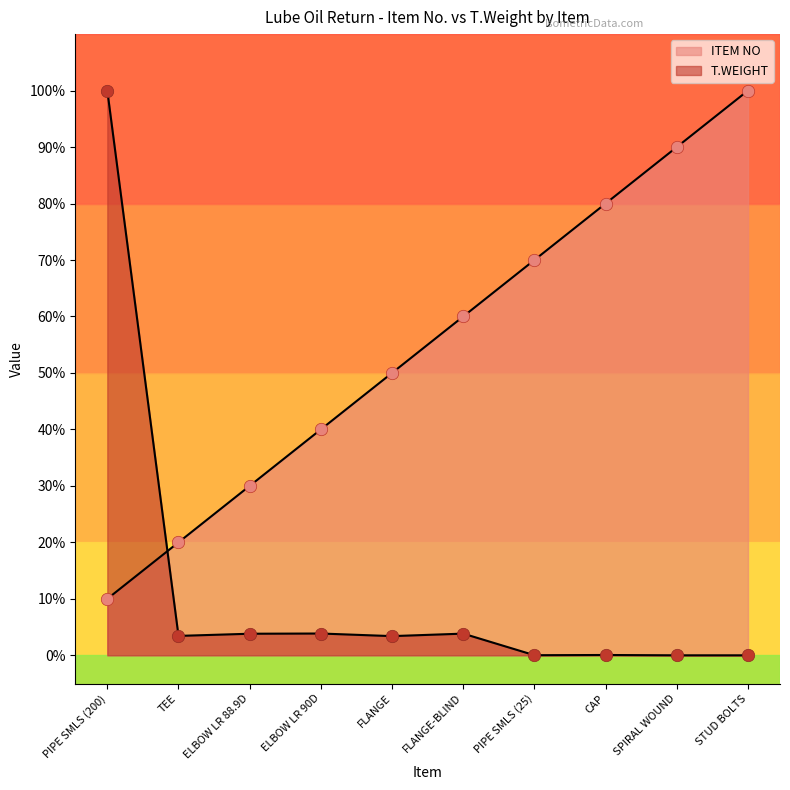

What are all the series names shown in the legend?

ITEM NO, T.WEIGHT